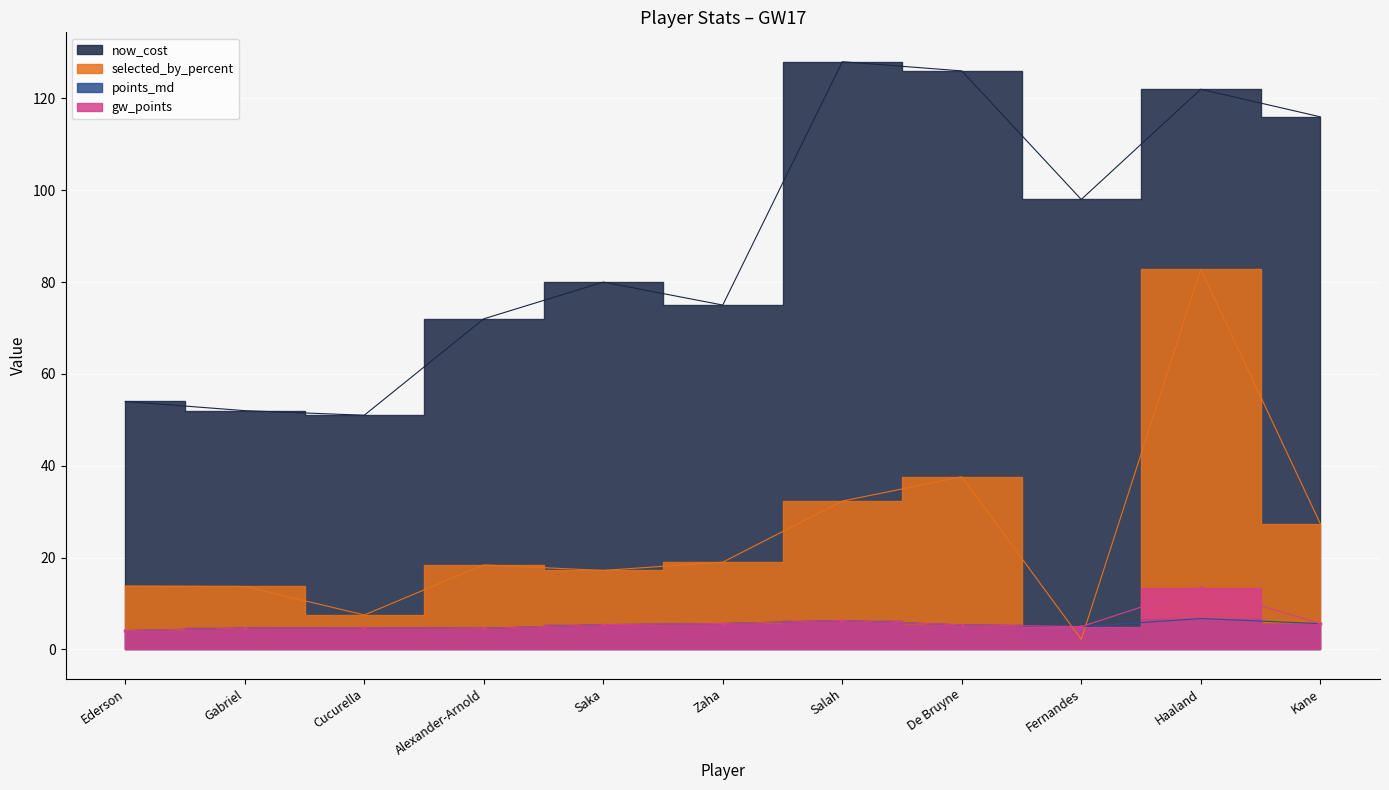

At Kane, list the series in order from smallest to largest.

points_md, gw_points, selected_by_percent, now_cost